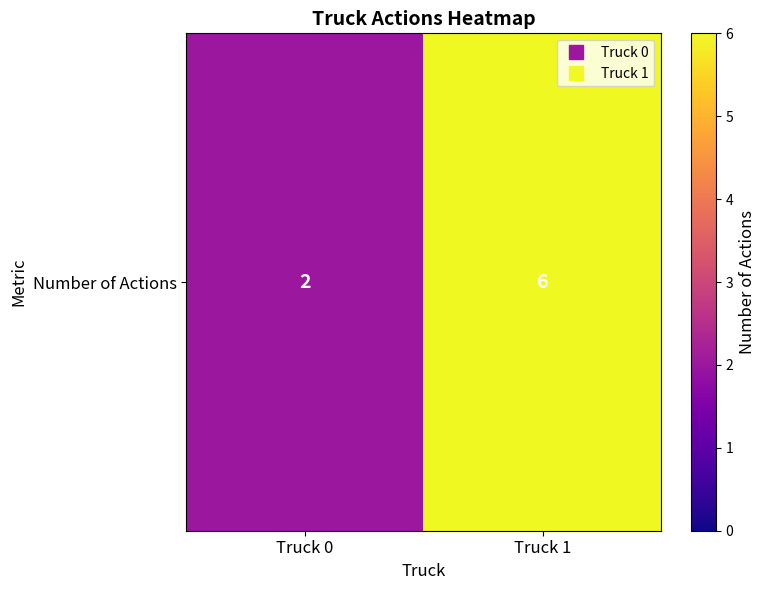

What is the average value?

4